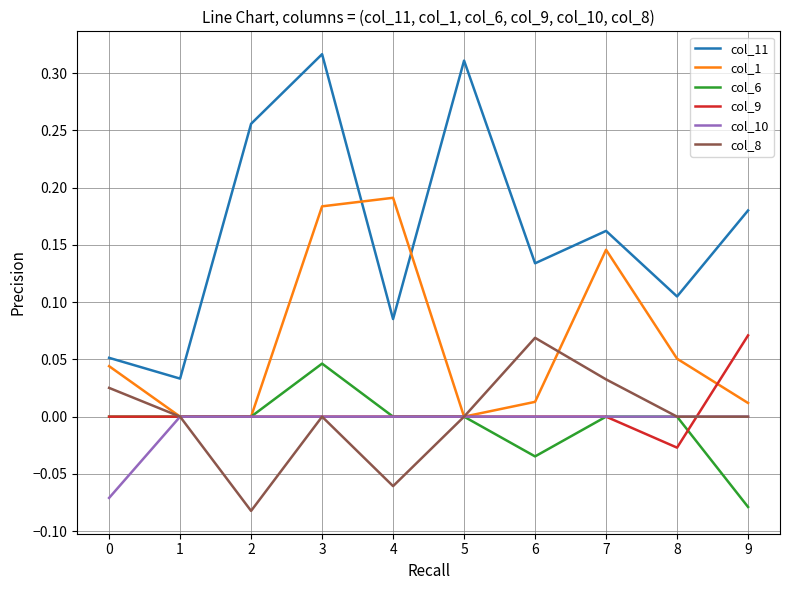

True or false: col_10 has a value of 0.0 at 8.

True